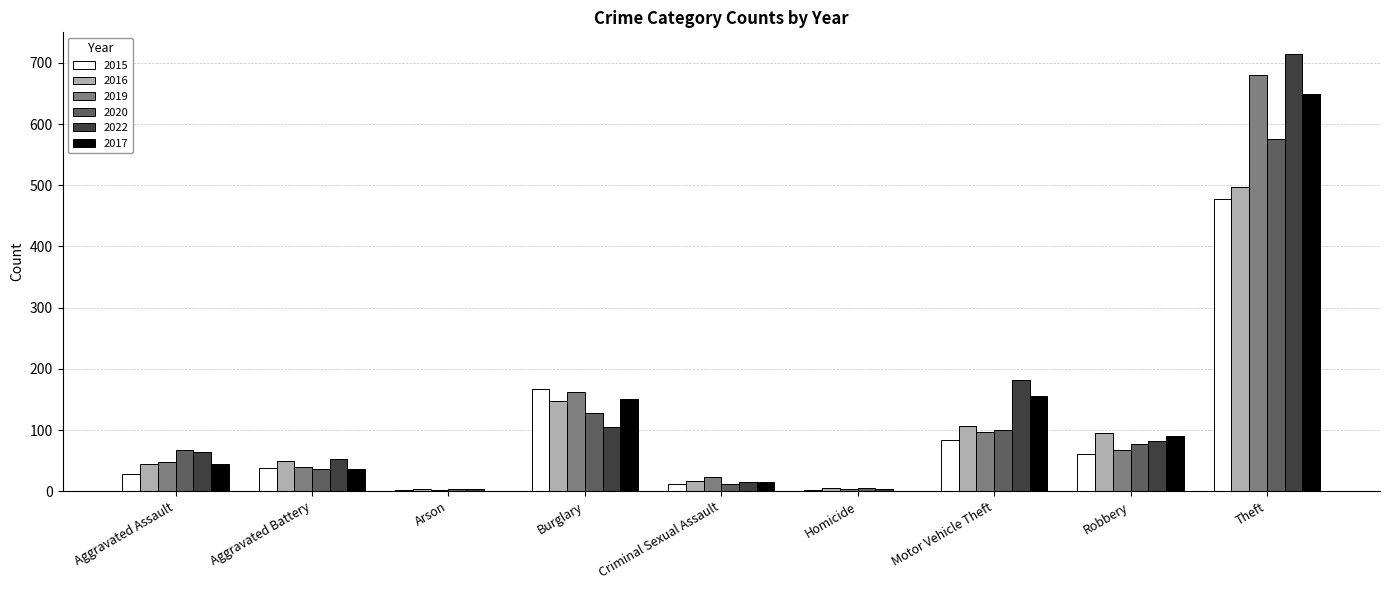

Is it true that 2017 equals 1 at Homicide?

True